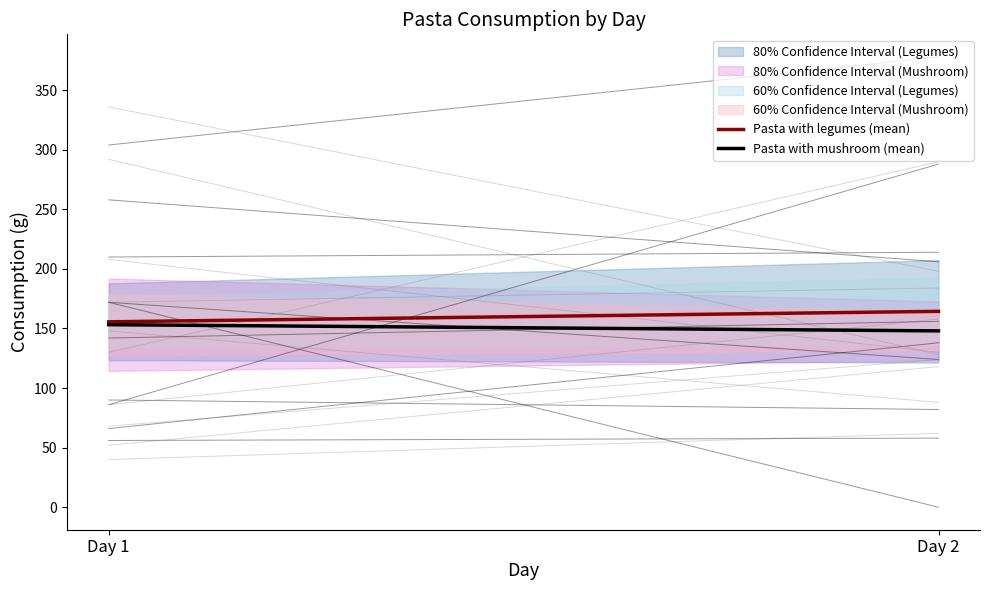

The value of Pasta with legumes (mean) at Day 2 is 56.9. True or false?

False